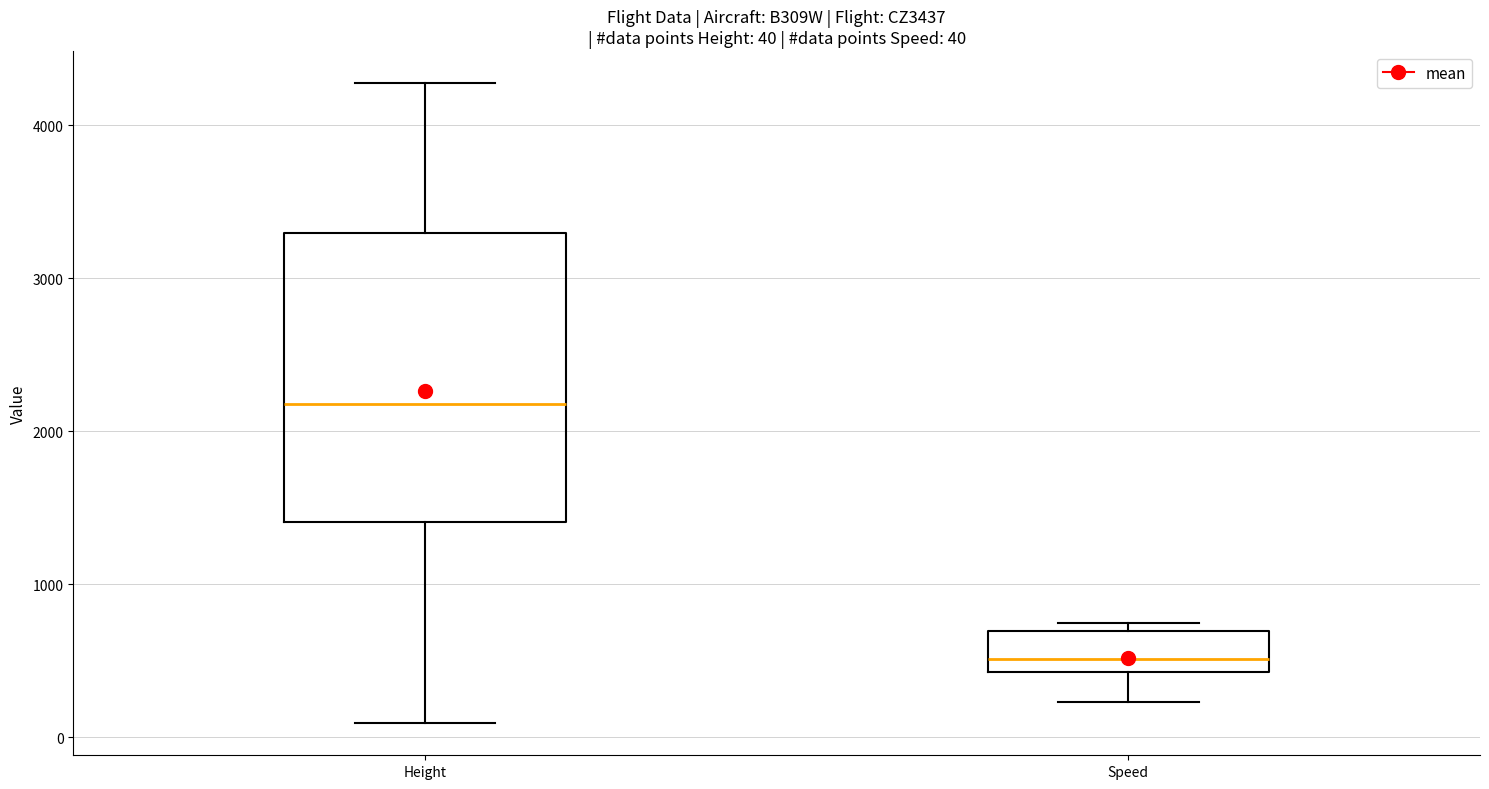

Which box has the highest median line?

Height